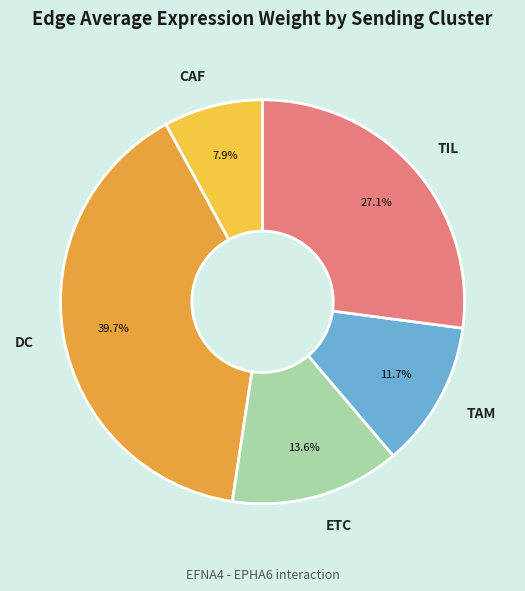

To the nearest percent, what is the average slice percentage?

20%